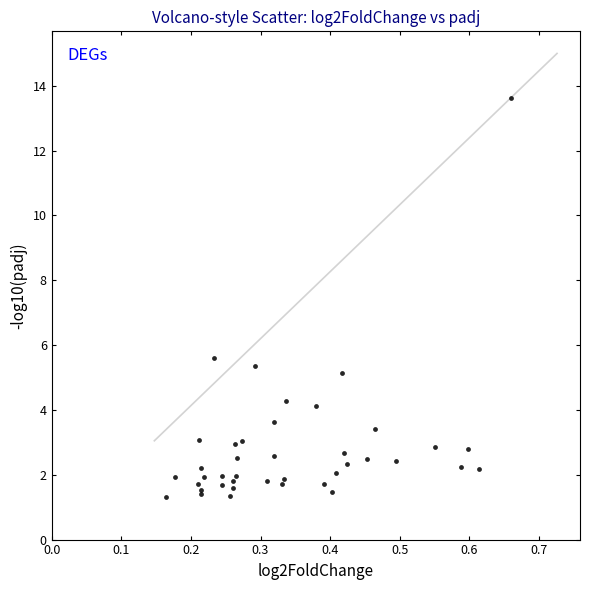

What Y value in the scatter plot is closest to 7?

5.6